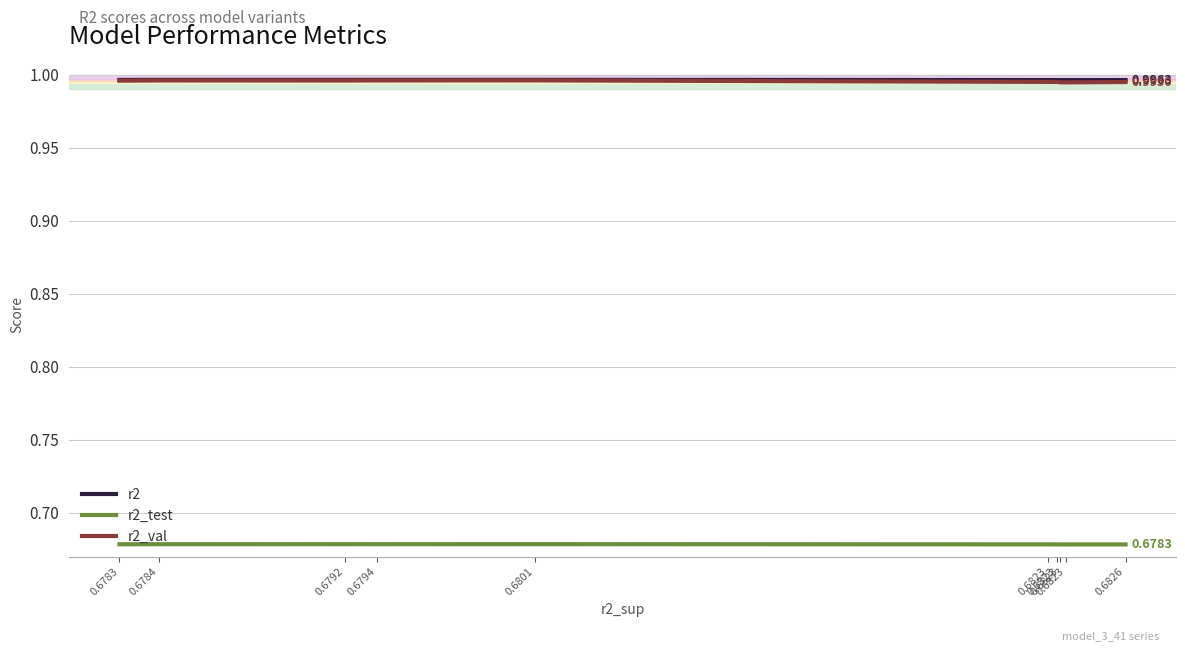

At 0.6794, list the series in order from smallest to largest.

r2_test, r2_val, r2